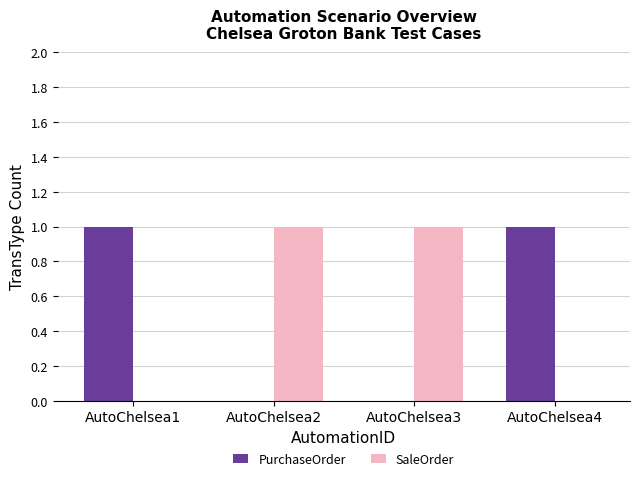

Is it true that PurchaseOrder equals 0 at AutoChelsea2?

True